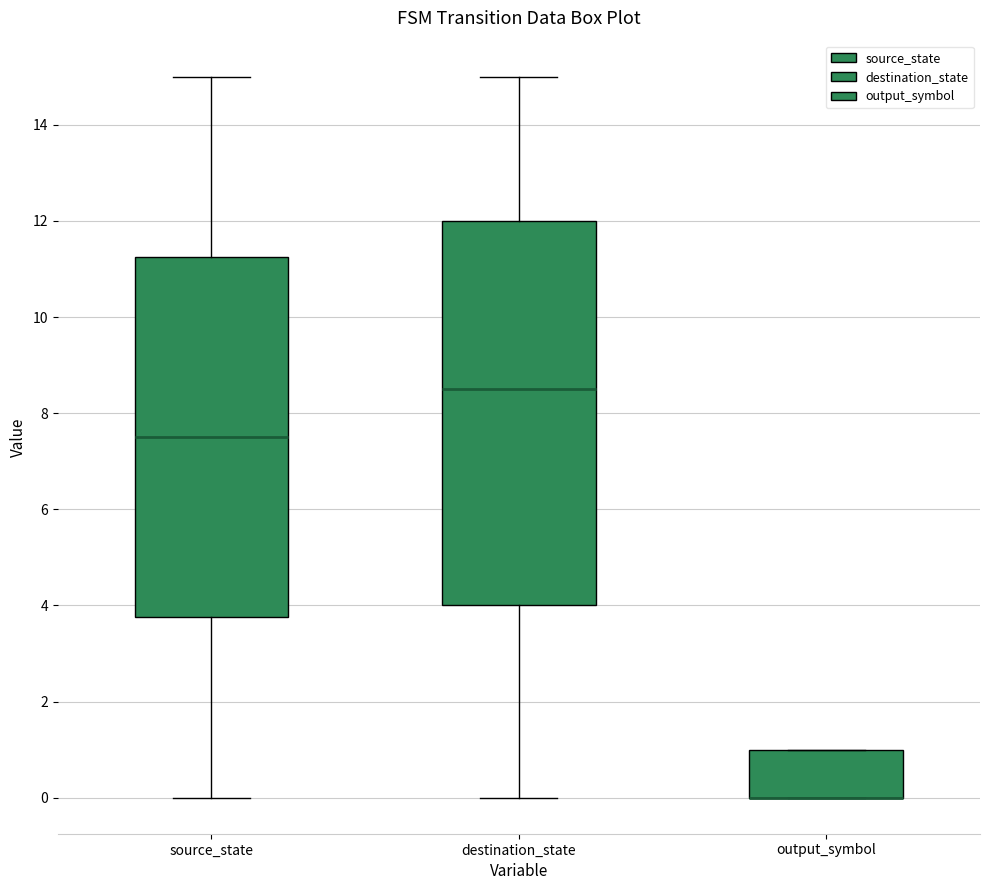

Where does the lower whisker of the box for source_state end on the y-axis? The values are not printed on the chart, so give them approximately, as read against the axis.

0.0